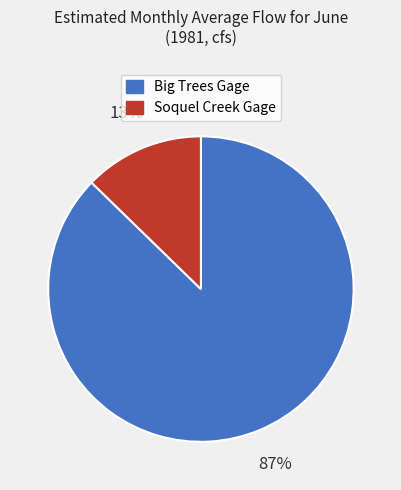

To the nearest percent, what portion does Soquel Creek Gage represent?

13%